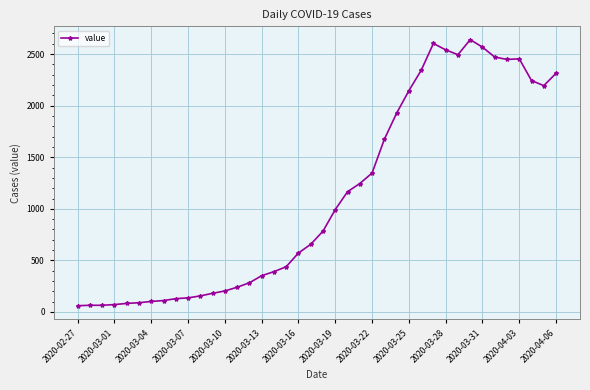

True or false: there are more than 2 points higher than both neighbors.

True